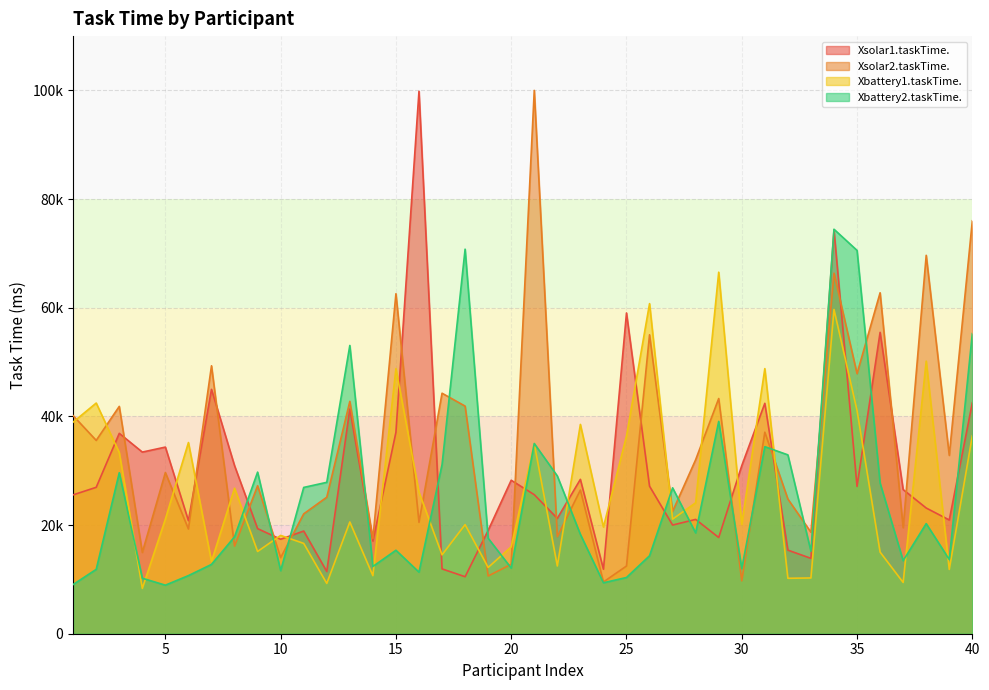

What is the approximate value of Xsolar2.taskTime. at 34?

66363.6